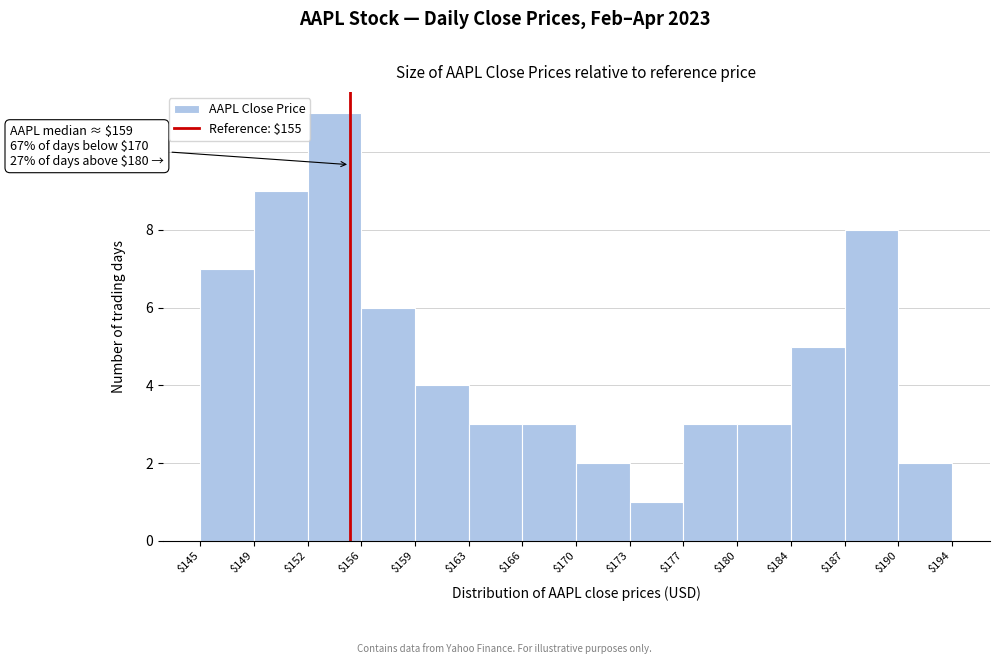

Over which range of the x-axis is the bar tallest?

$152 to $156